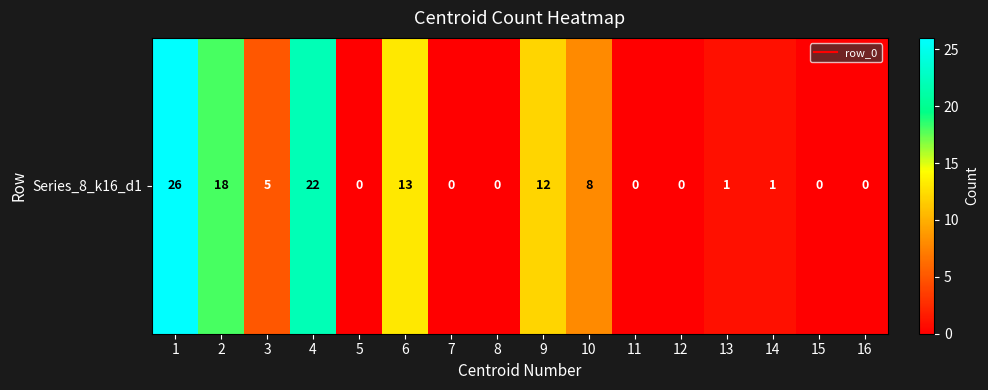

Where is the data nearest to the value 13?

6